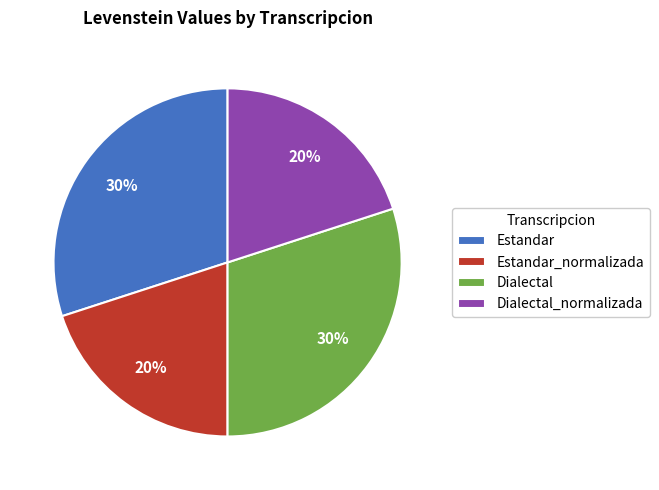

What is the ratio of the value at Dialectal to the value at Dialectal_normalizada?

1.5